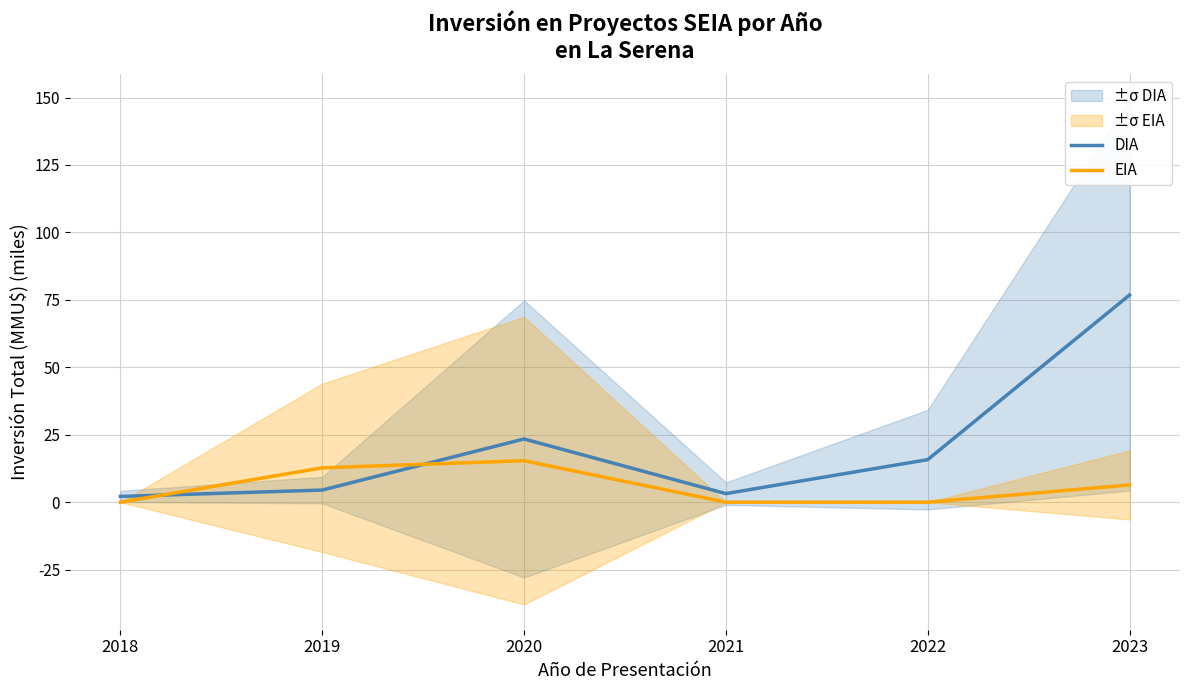

At which category is the sum across all series the highest?

2023